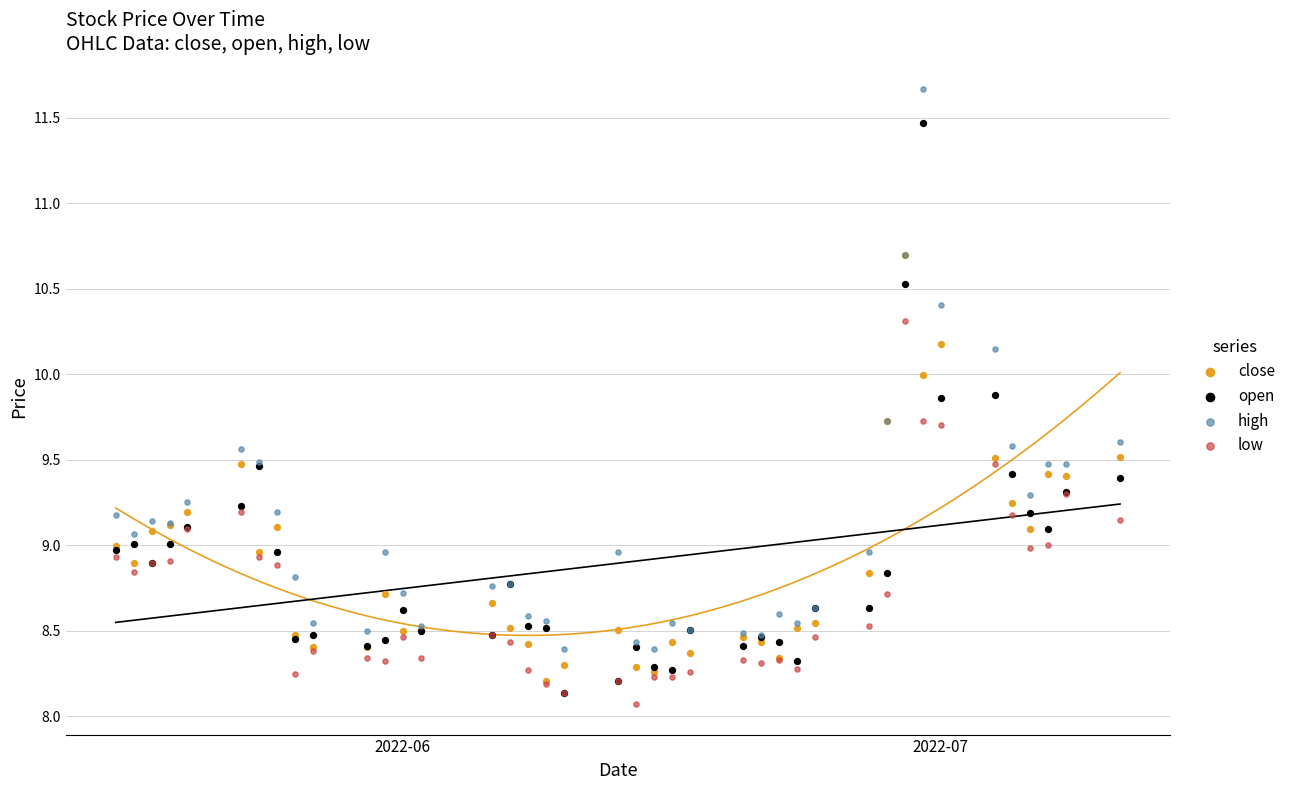

What are all the series names shown in the legend?

close, open, high, low